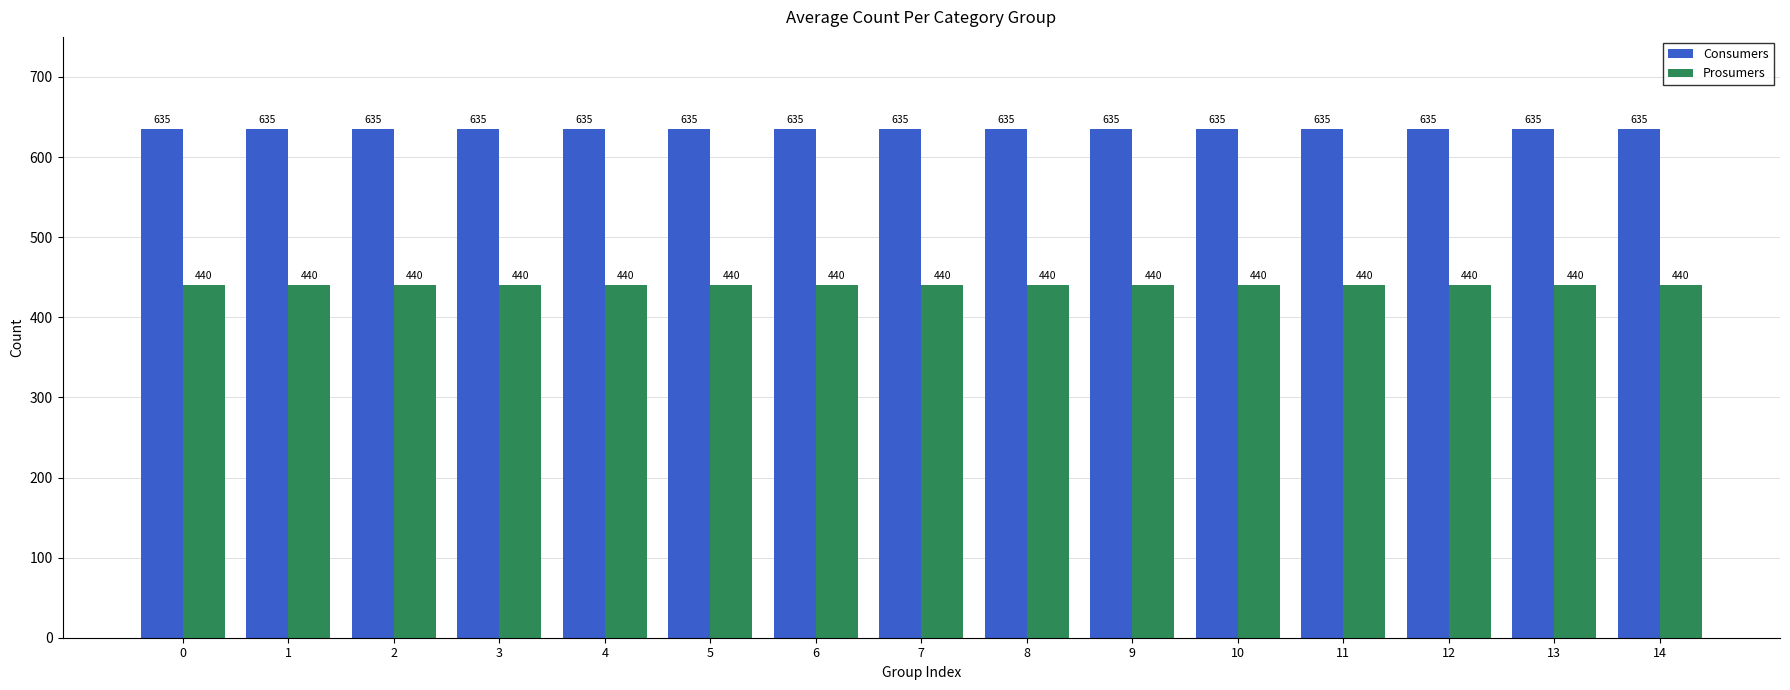

What is the greatest value displayed?

635